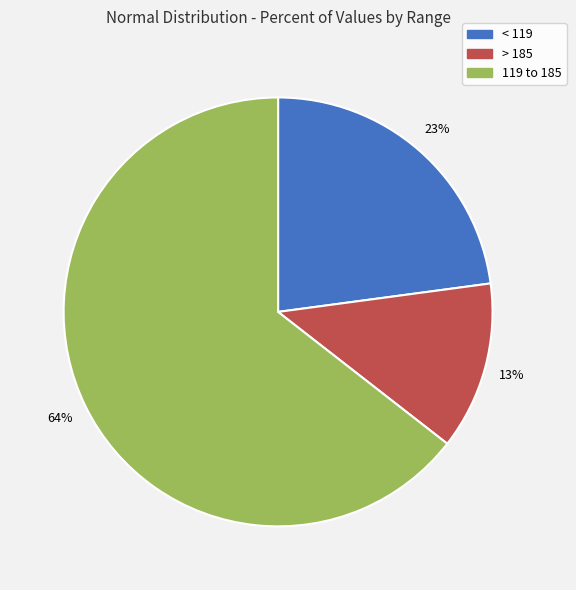

Is it true that > 185 is 13% of the pie?

True